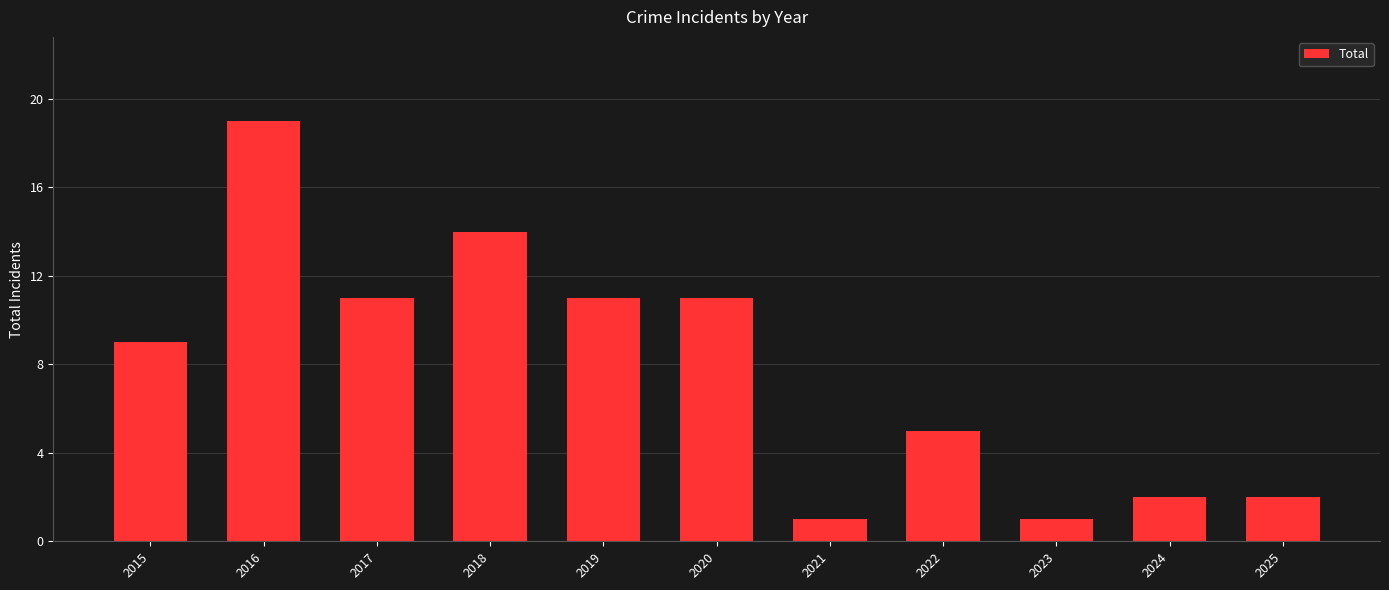

What is the value of the 7th bar from the left?

1